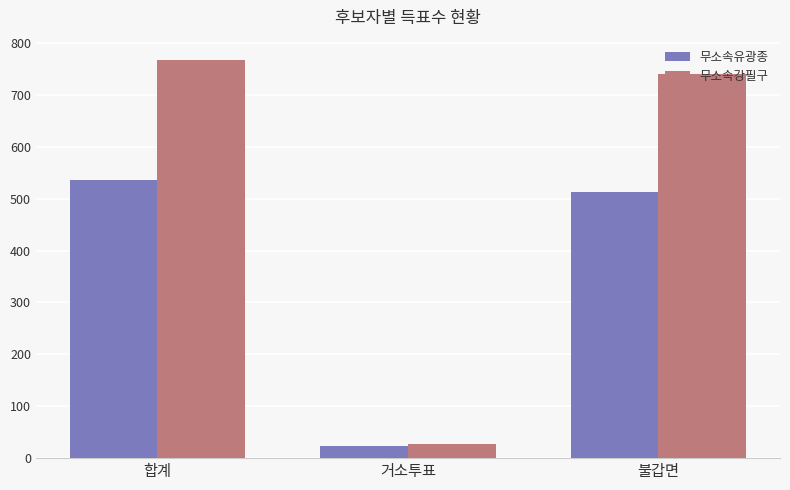

Reading right to left, what are all the values shown in this chart?

무소속유광종: 불갑면=513	거소투표=23	합계=536
무소속강필구: 불갑면=741	거소투표=27	합계=768